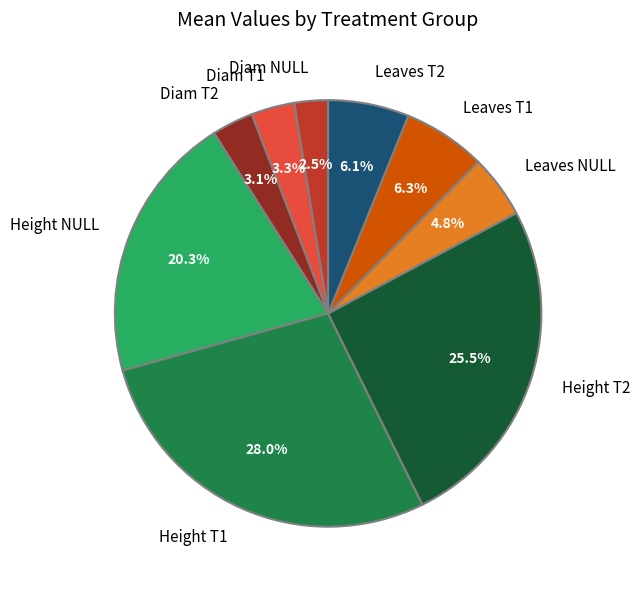

What is the smallest slice in the pie chart?

Diam NULL